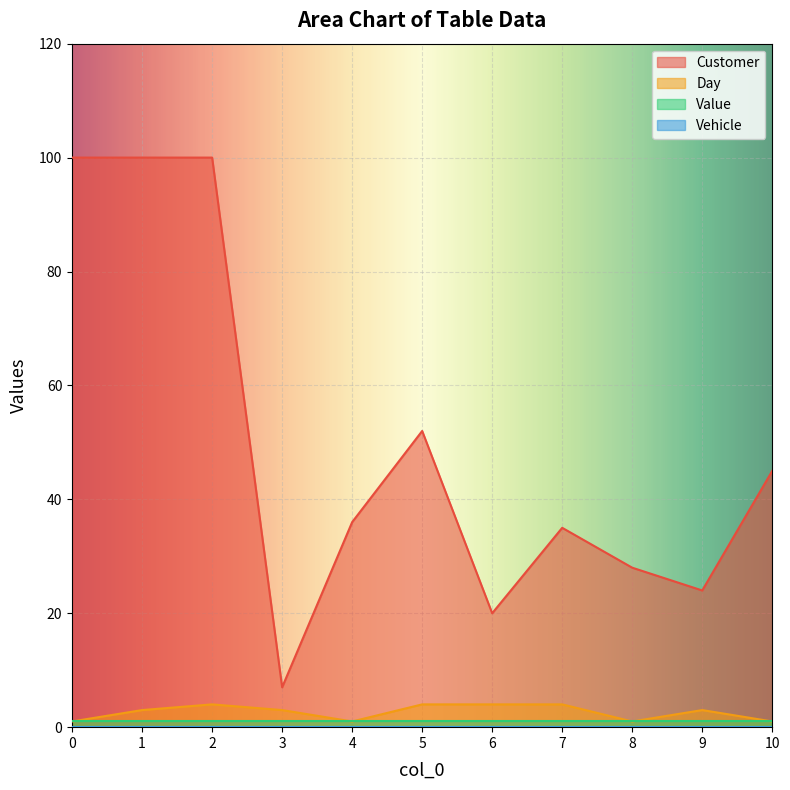

The value of Customer at 0 is 100. True or false?

True